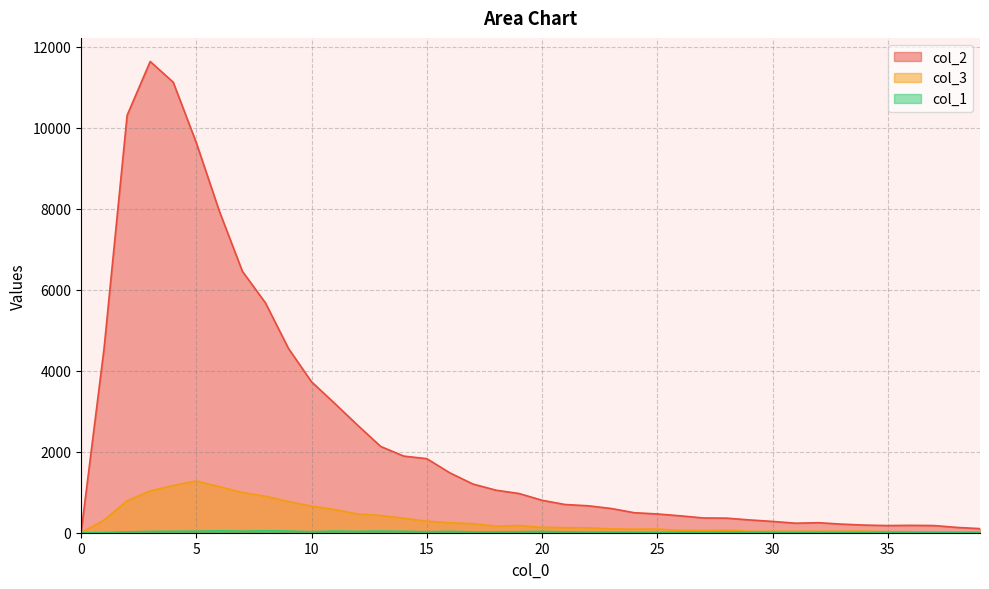

What is the spread (max minus min) of values at 1?

4550